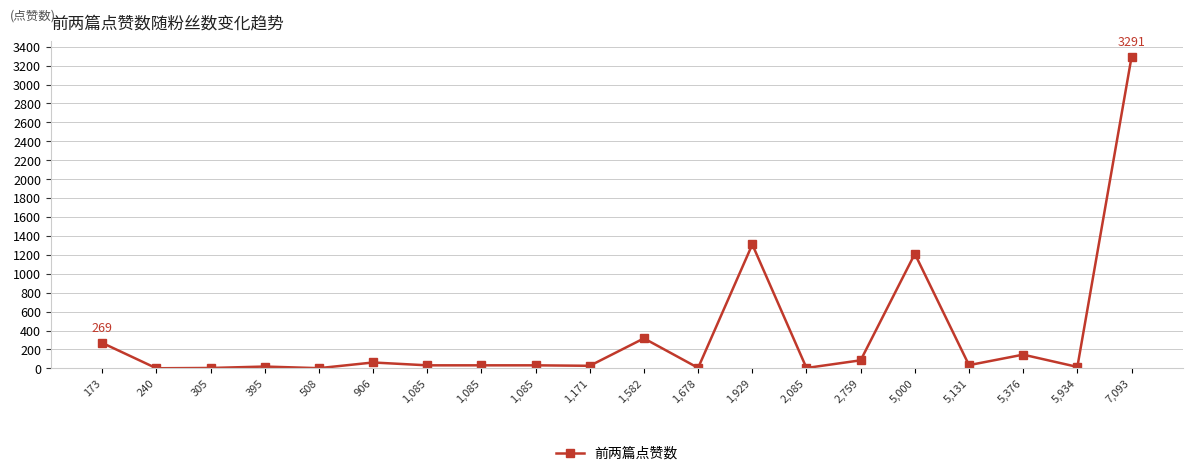

What is the smallest value displayed?

1